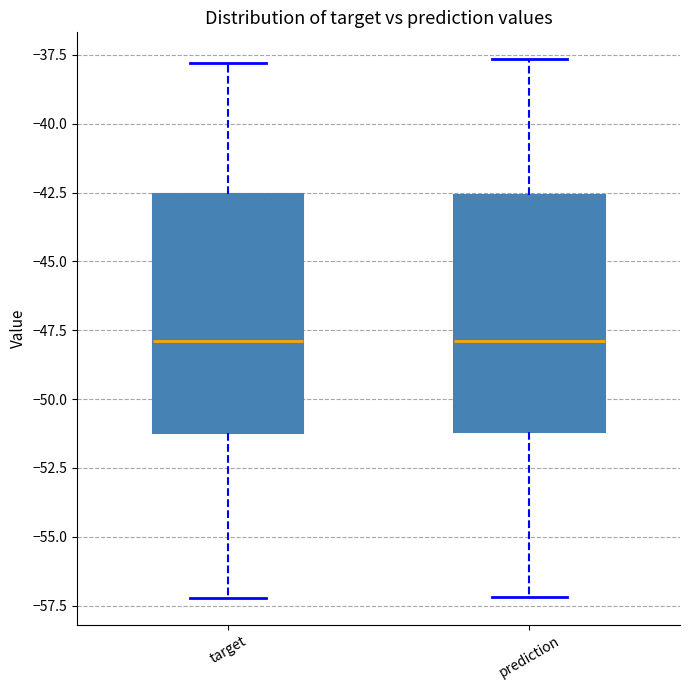

Reading left to right, transcribe this box plot: for each box, give where its median line is, the range the box spans, and where its two whiskers end, as read against the y-axis. The values are not printed on the chart, so give them approximately, as read against the axis.

target: median -48.0, box -51.0 to -42.5, whiskers -57.0 to -38.0
prediction: median -48.0, box -51.0 to -42.5, whiskers -57.0 to -37.5